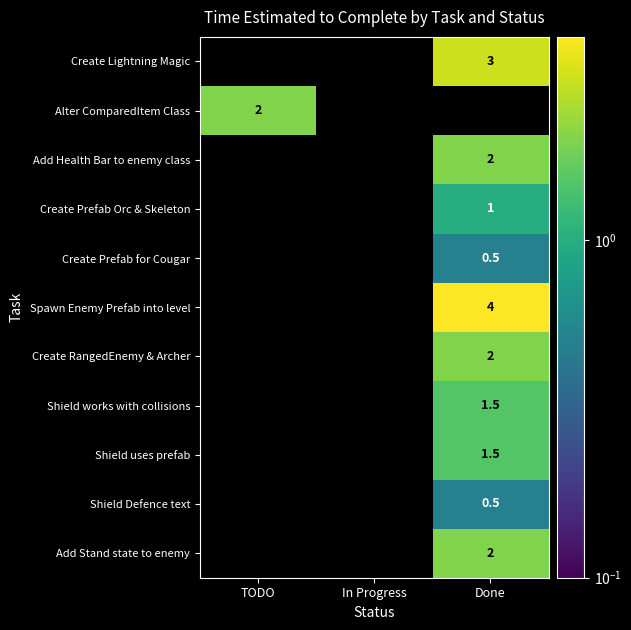

True or false: Shield Defence text has a value of 0.5 at Done.

True